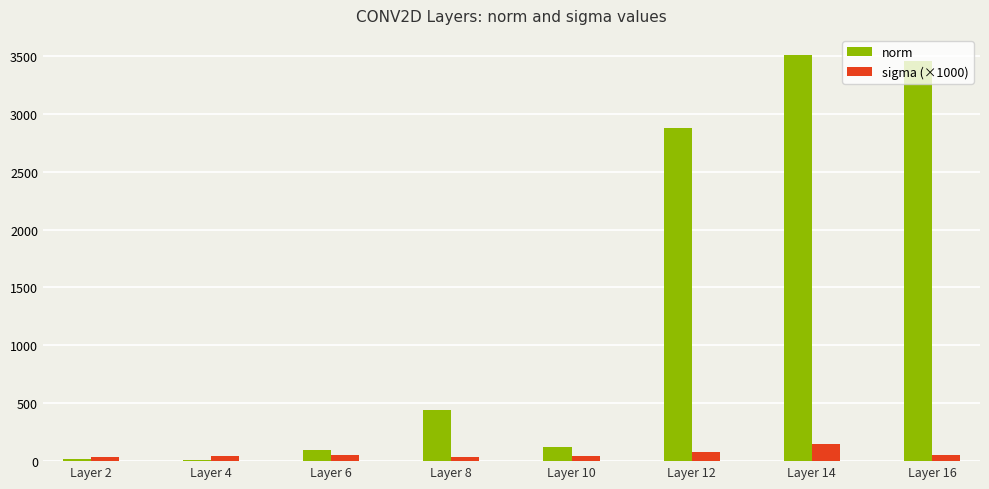

Which series has the largest total across all categories?

norm